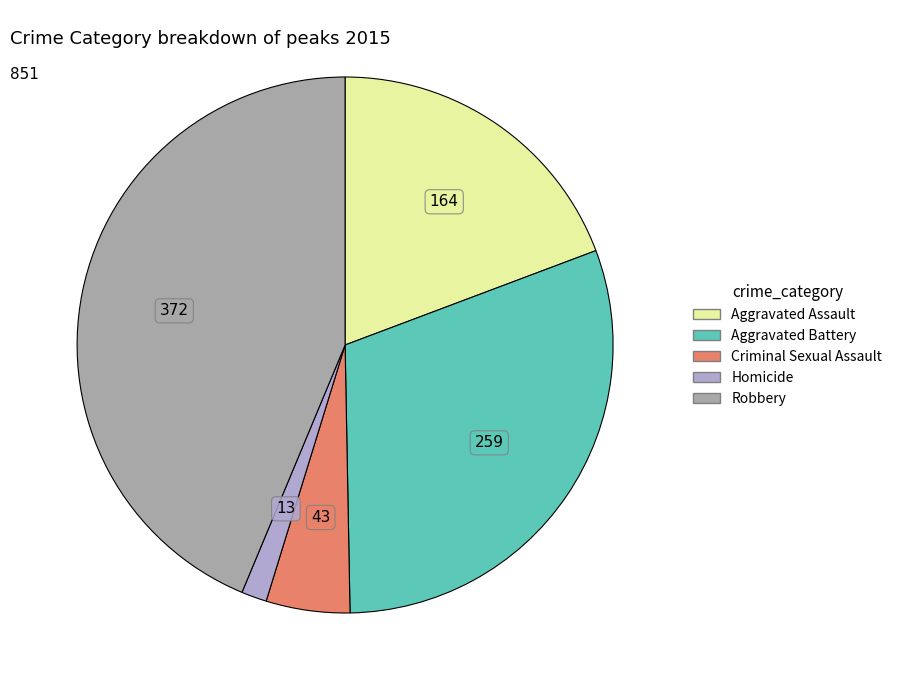

What is the ratio of the value at Aggravated Assault to the value at Homicide?

12.6